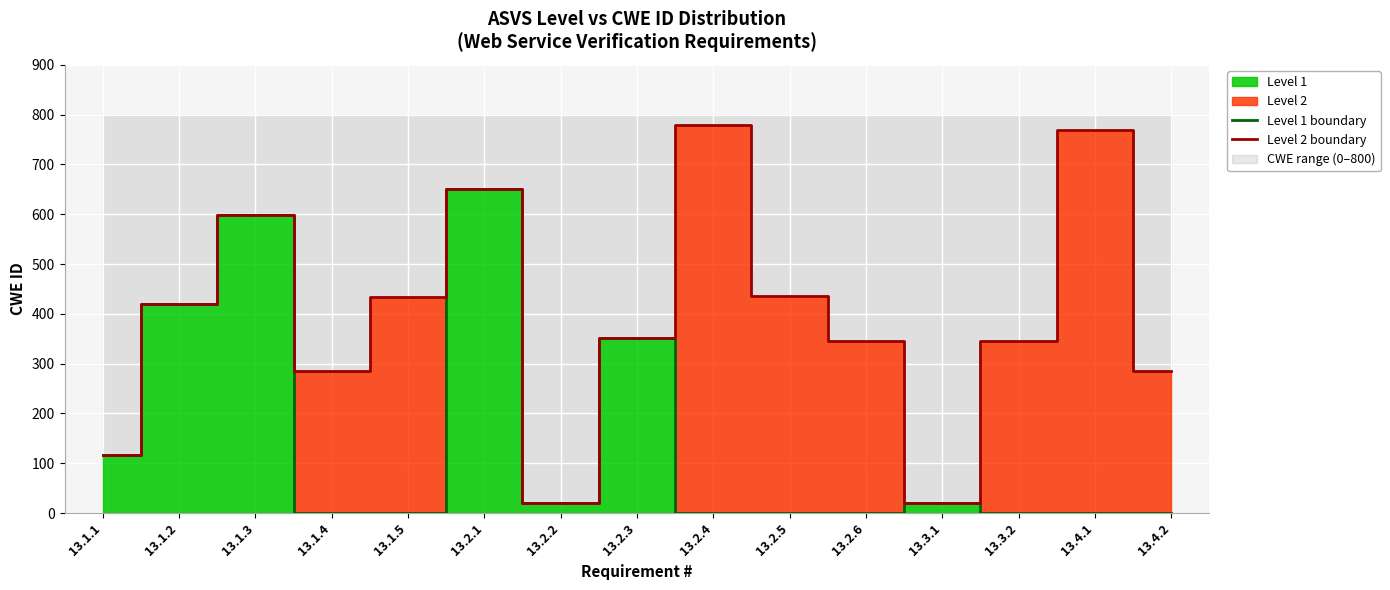

Which category has the highest value across all series?

13.2.4